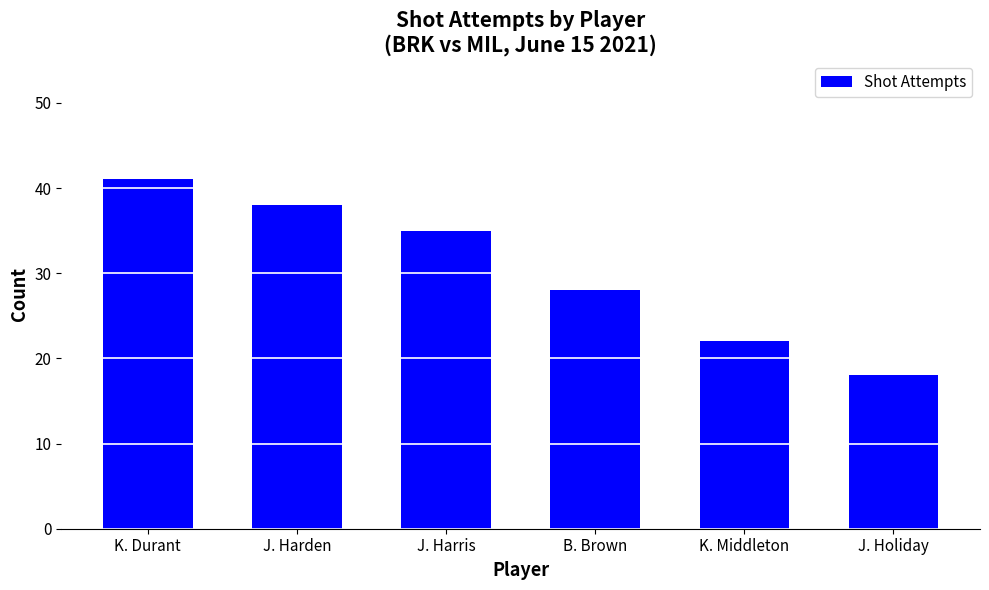

What is the sum of the values at J. Harris and J. Harden?

73